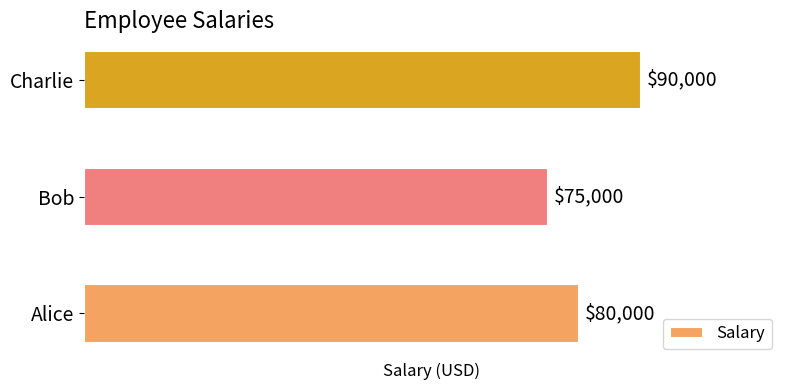

The value at Charlie is 154112. True or false?

False